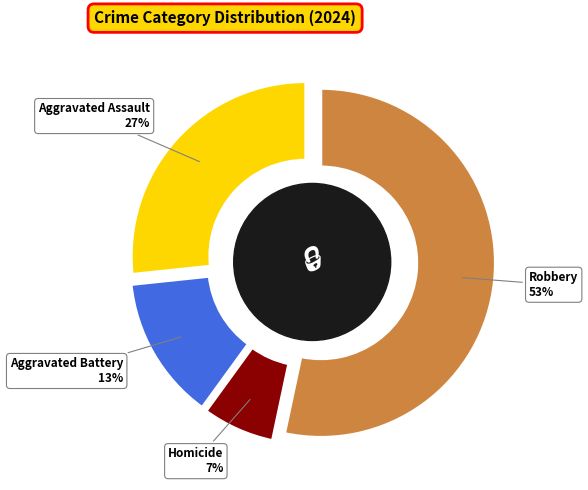

How many segments does this pie chart have?

4